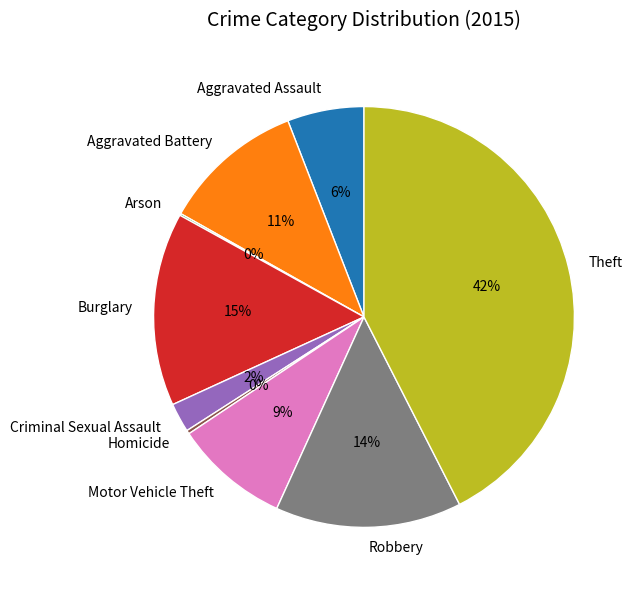

To the nearest percent, what portion does Motor Vehicle Theft represent?

9%